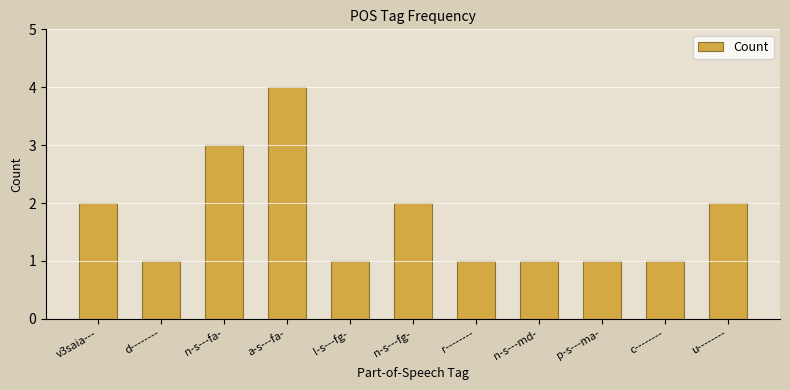

What is the sum of the values at n-s---fg- and p-s---ma-?

3